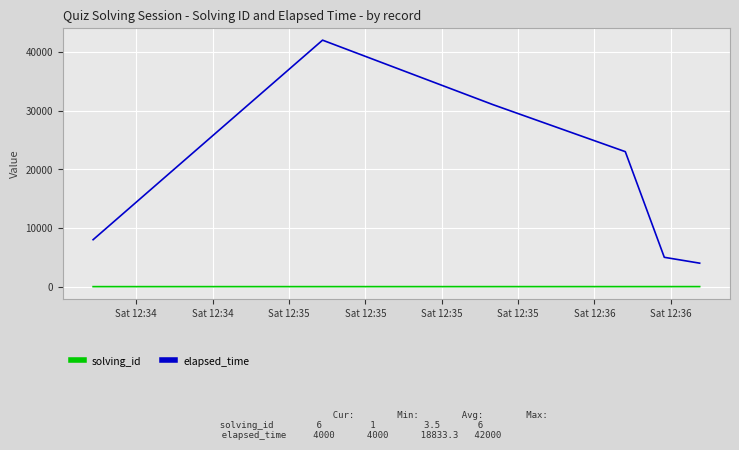

Rank the series by their maximum value, from lowest to highest.

solving_id, elapsed_time